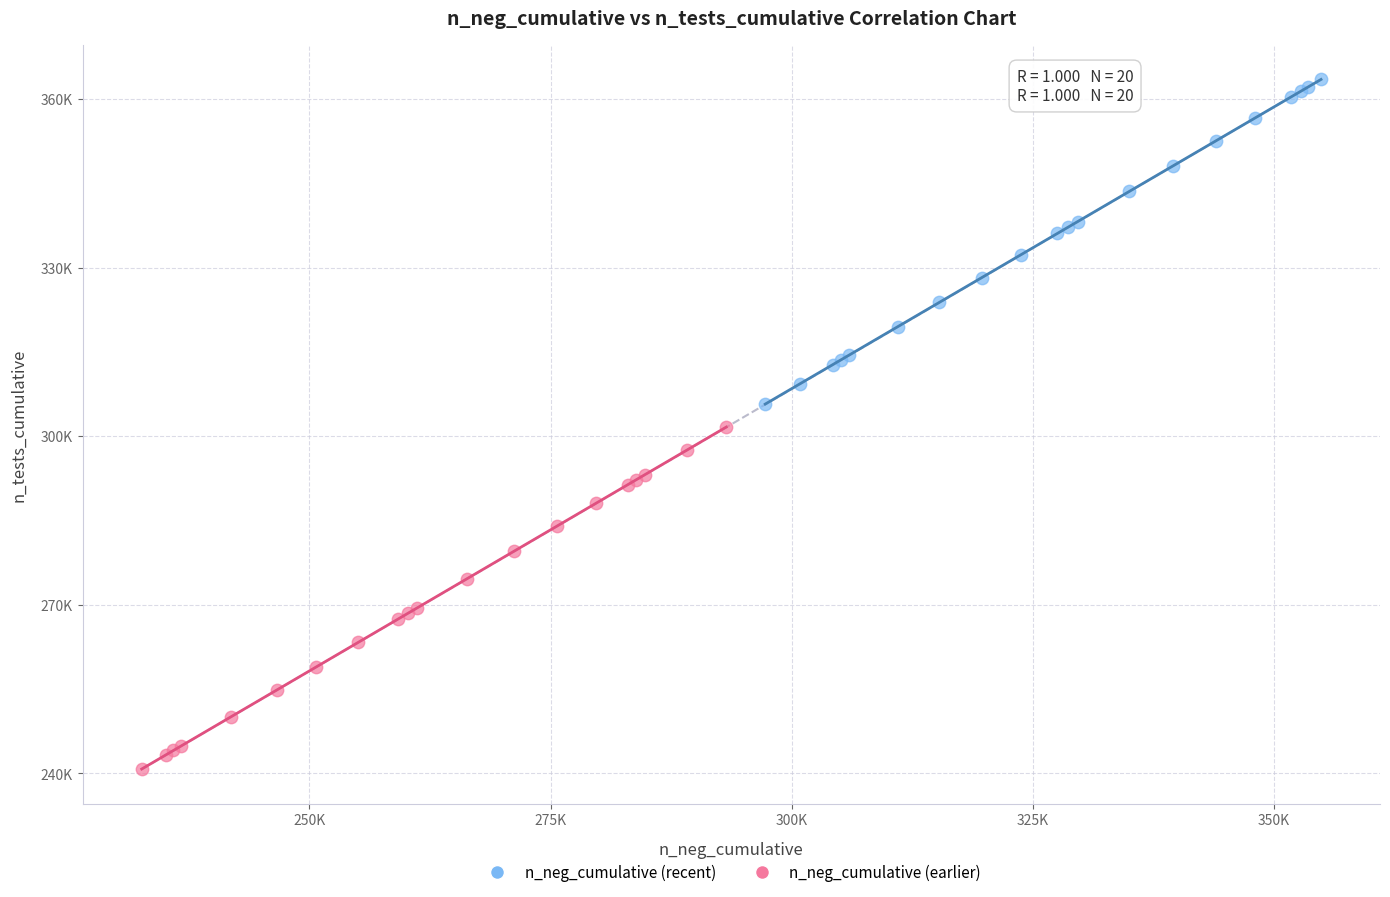

Which series has the largest Y range (max minus min)?

n_neg_cumulative (earlier)